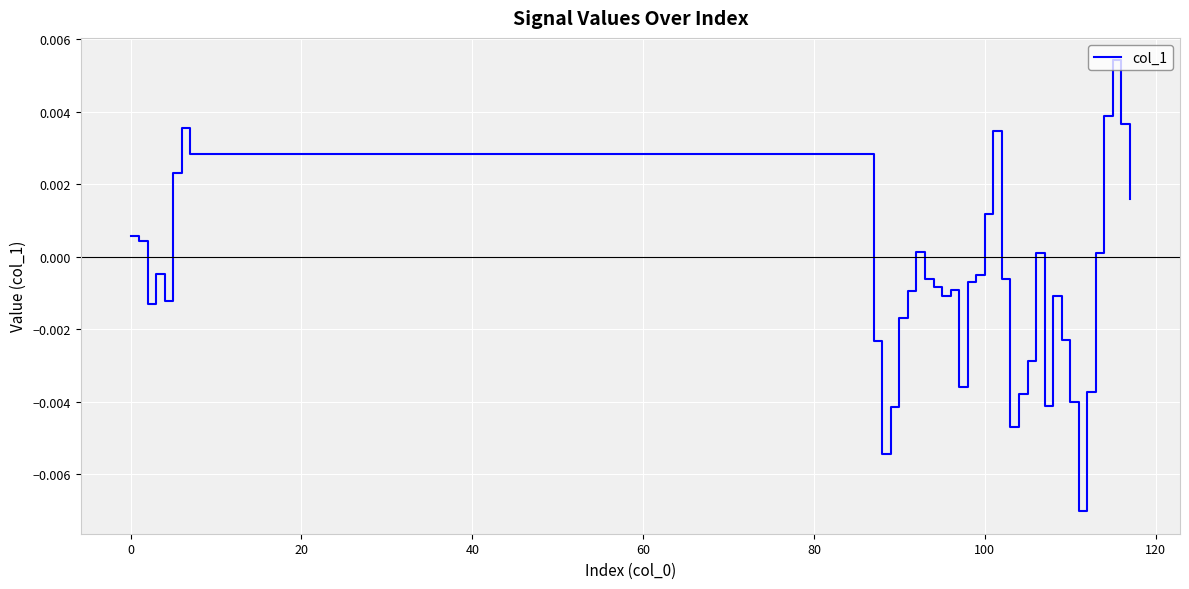

Is this an area chart (filled region under the line)?

No